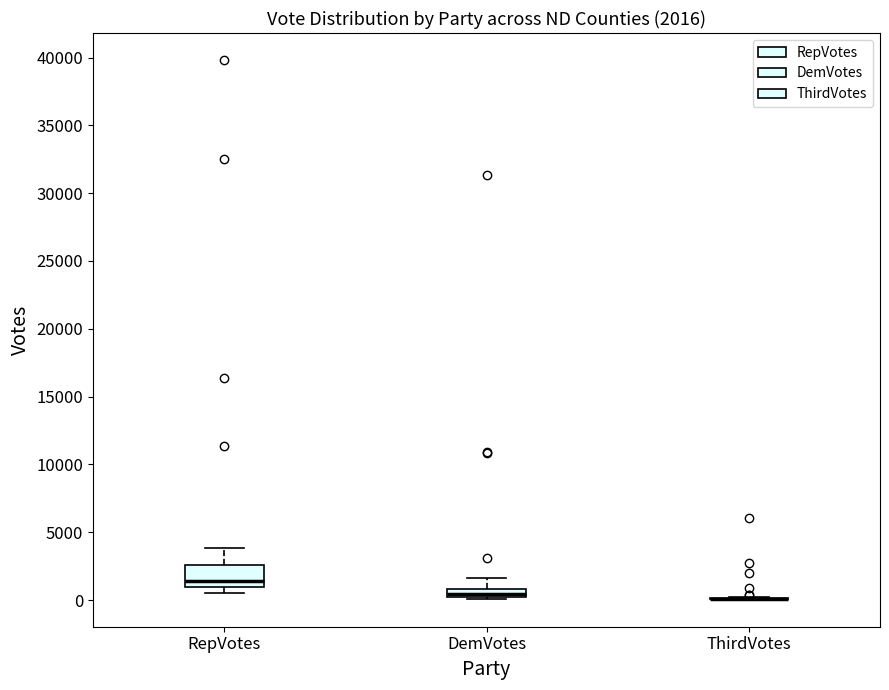

Comparing the boxes themselves (not the whiskers), which one is the tallest?

RepVotes